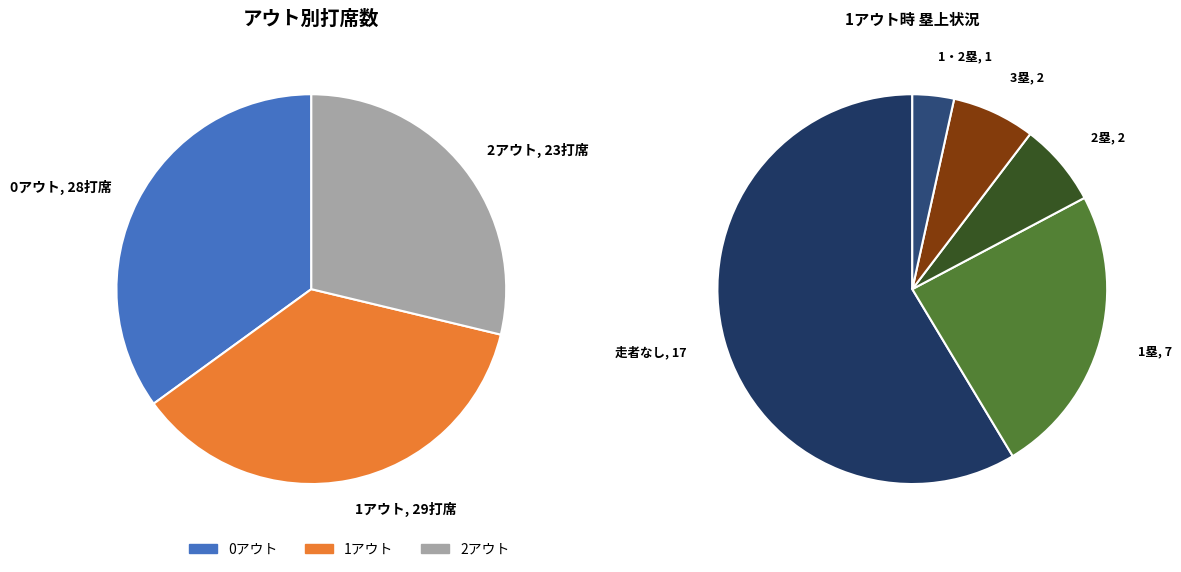

To the nearest percent, what is the difference between the 1アウト and 0アウト slice percentages?

1%